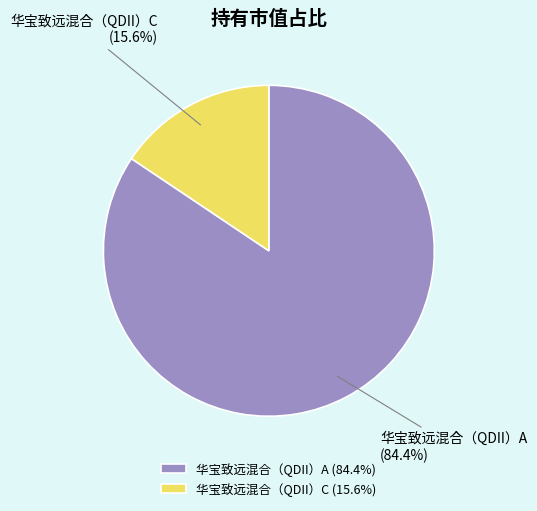

To the nearest percent, what percentage of the pie is 华宝致远混合（QDII）C?

16%